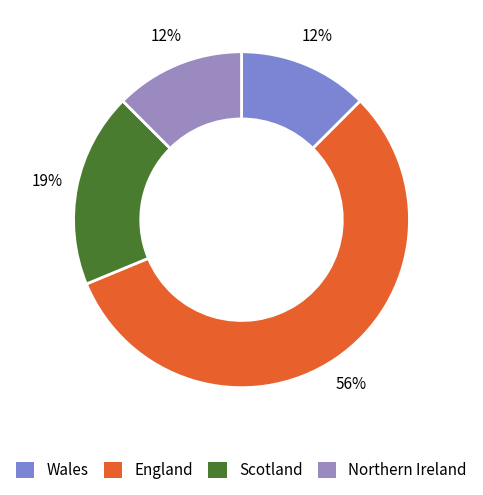

Is there any slice that represents more than half of the pie?

Yes